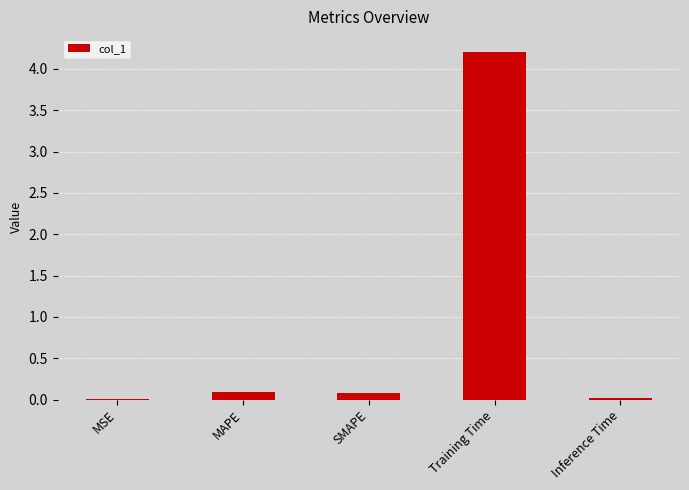

What is the greatest value displayed?

4.2